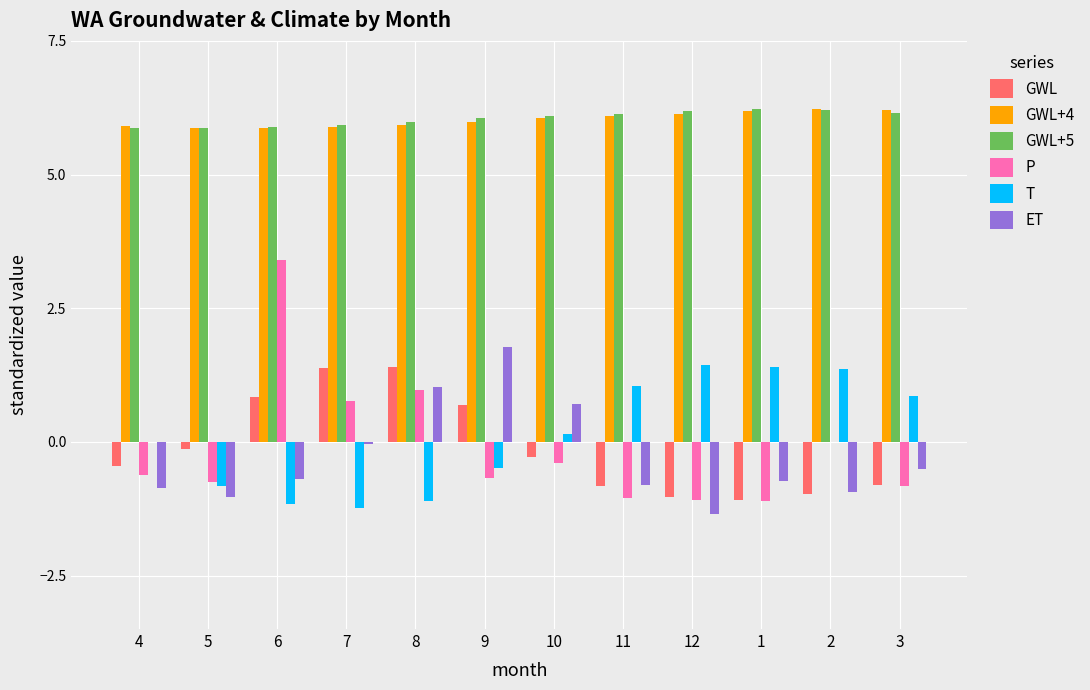

The GWL series shows 1.4 at 7. True or false?

True